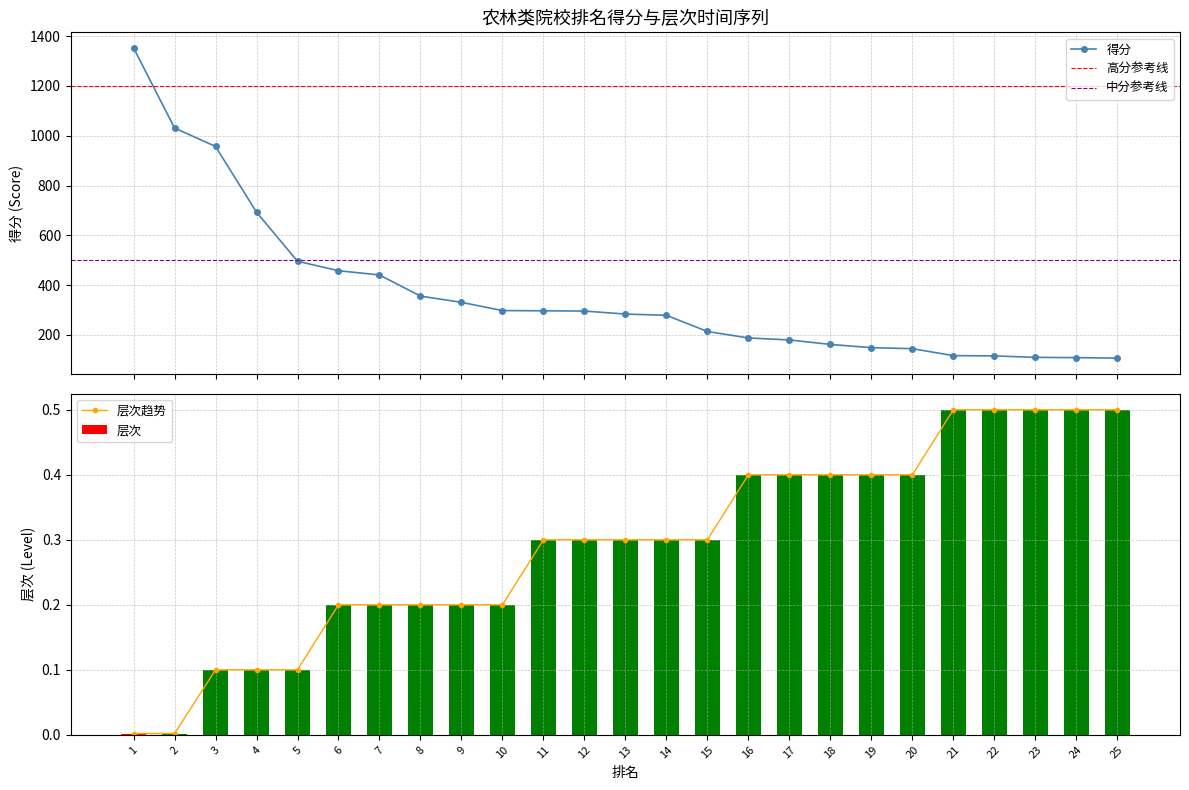

What is the maximum value shown in the chart?

1353.0